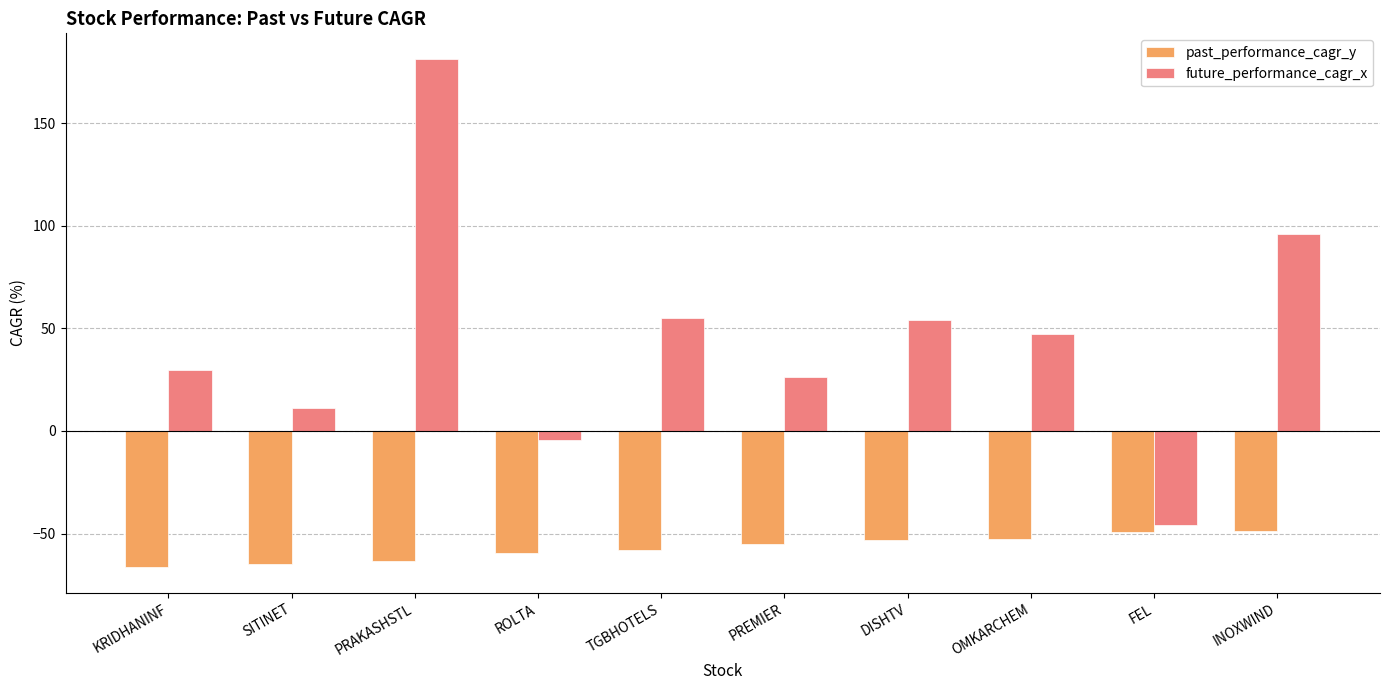

What is the label of the 7th bar from the left?

DISHTV